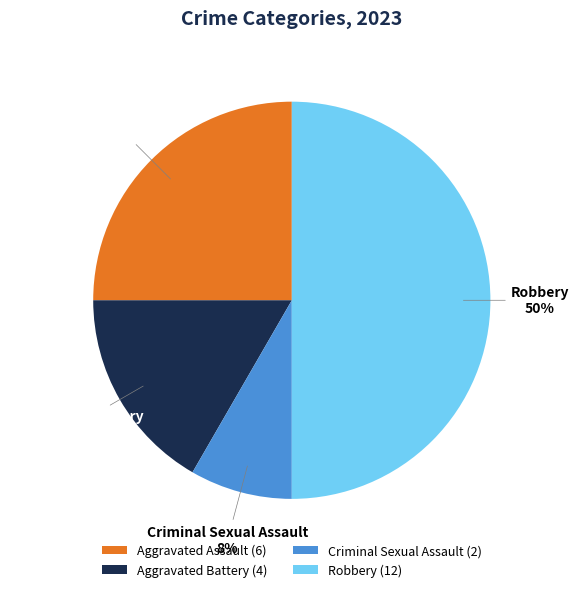

What percentage is the Robbery slice, to the nearest percent?

50%